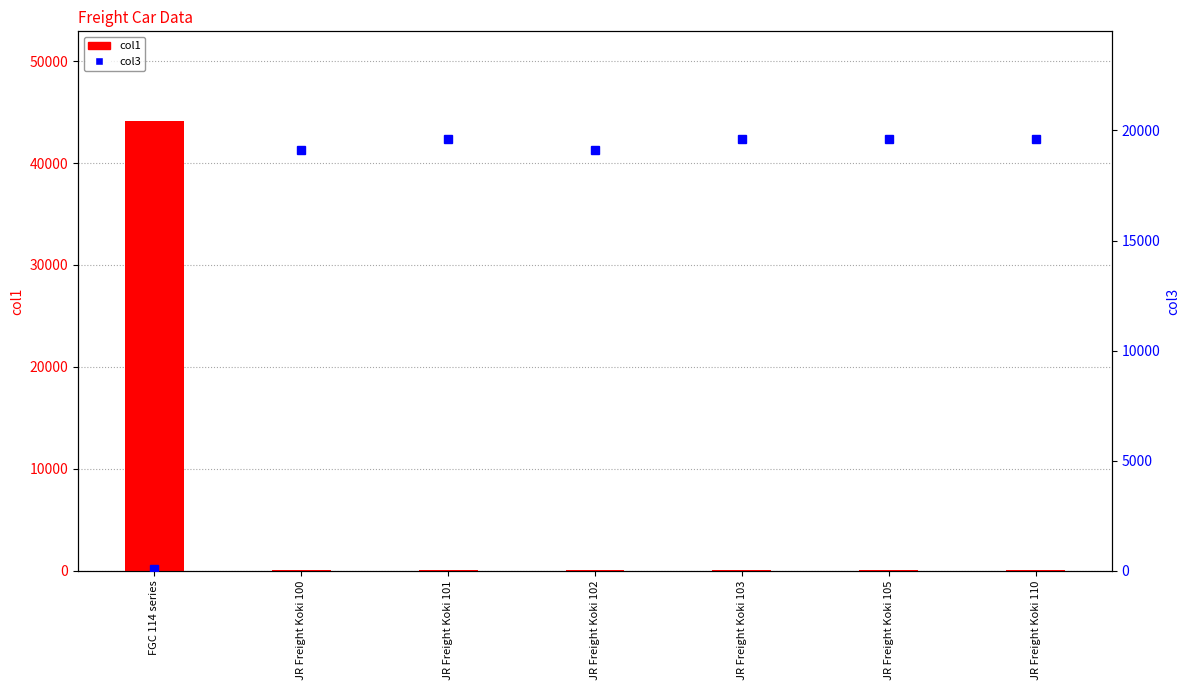

What is the lowest value of the col1 series?

40.5